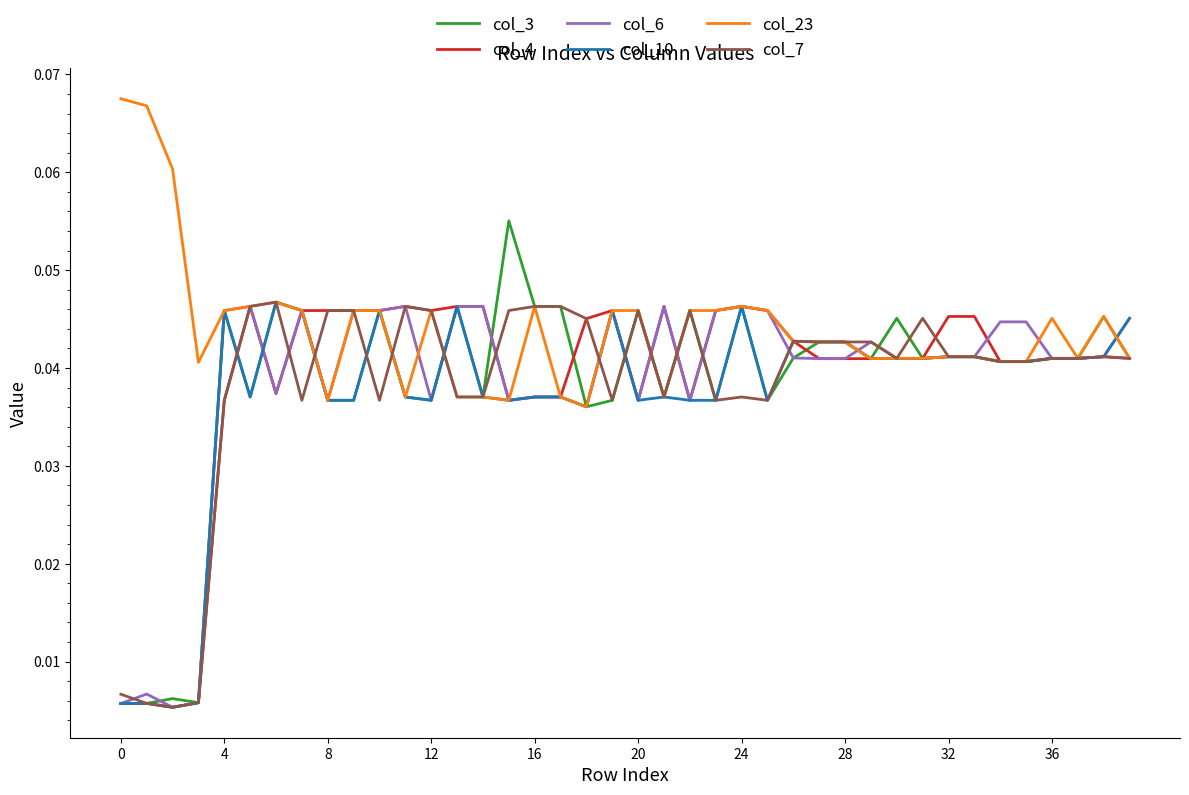

Which series has the largest total across all categories?

col_23